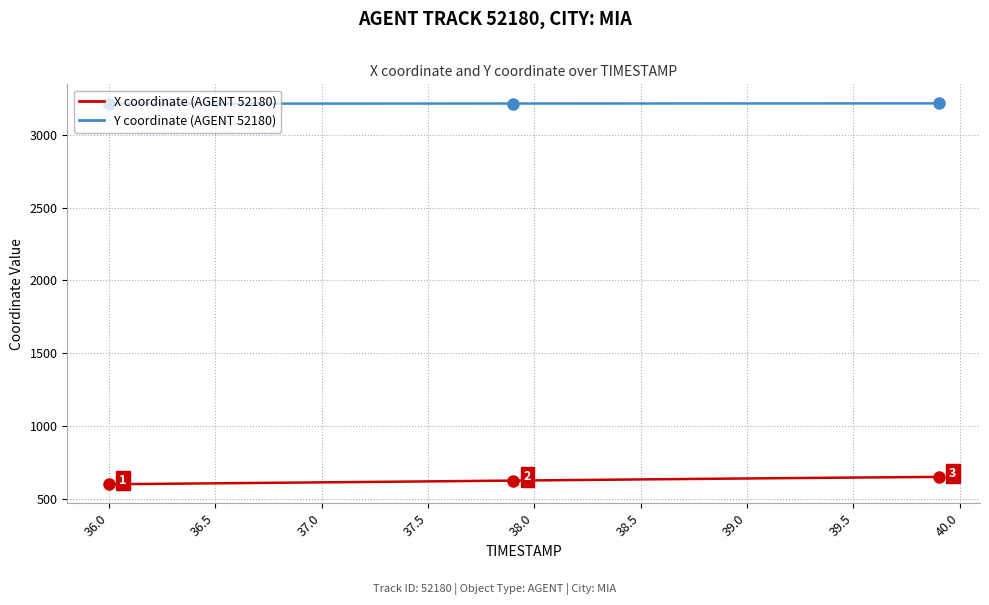

Rank the series by their average value, from highest to lowest.

Y coordinate (AGENT 52180), X coordinate (AGENT 52180)